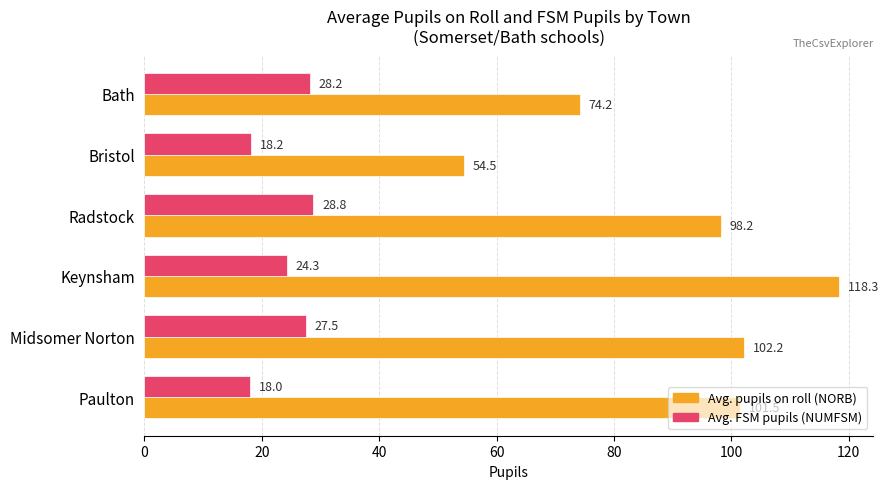

True or false: Avg. pupils on roll (NORB) has a value of 163.9 at Keynsham.

False